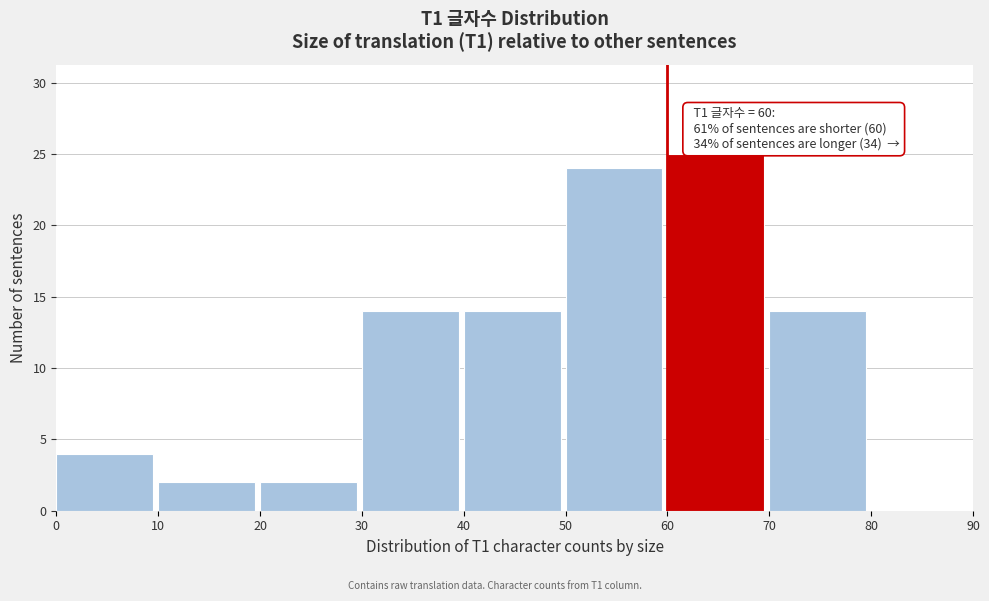

Over which range of the x-axis is the bar tallest?

60 to 70